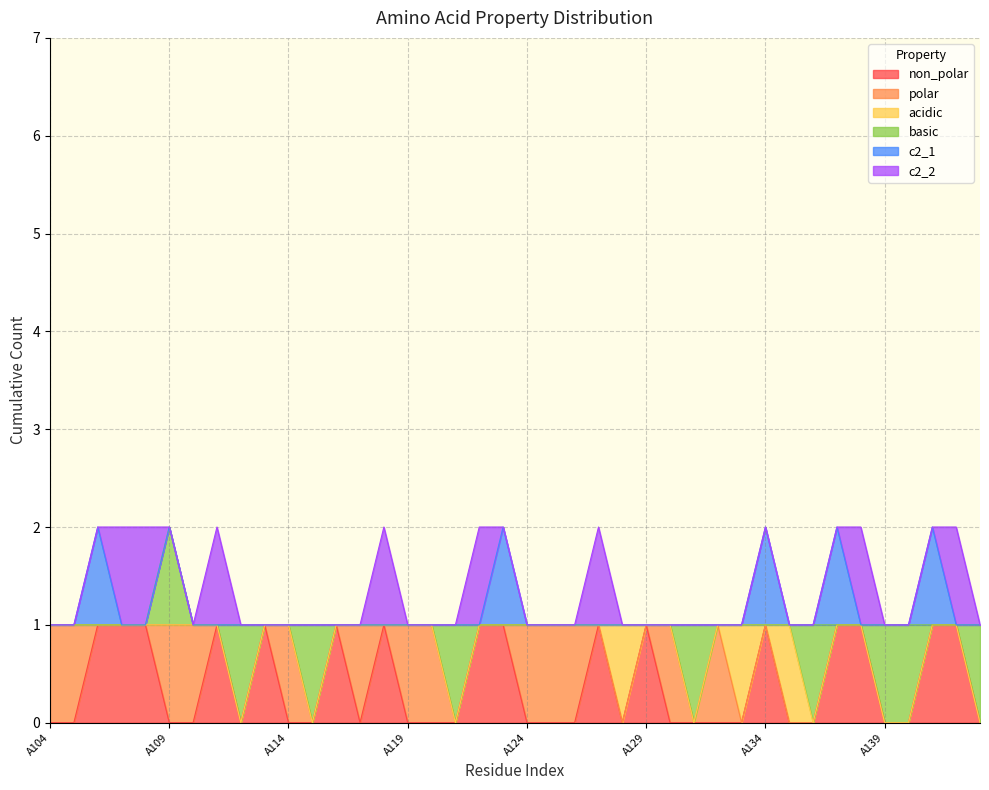

True or false: c2_2 has more than 2 points higher than both neighbors.

True